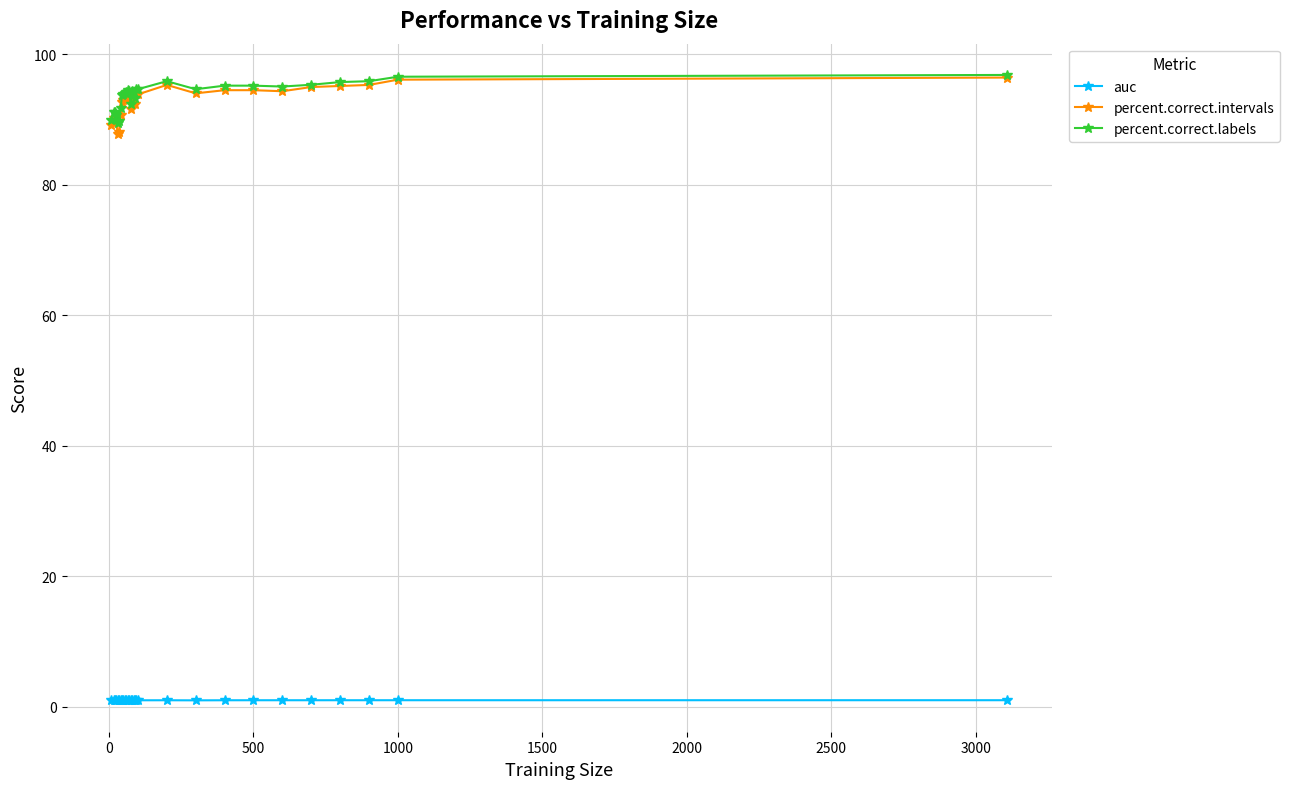

At how many categories does at least one series exceed 67?

29